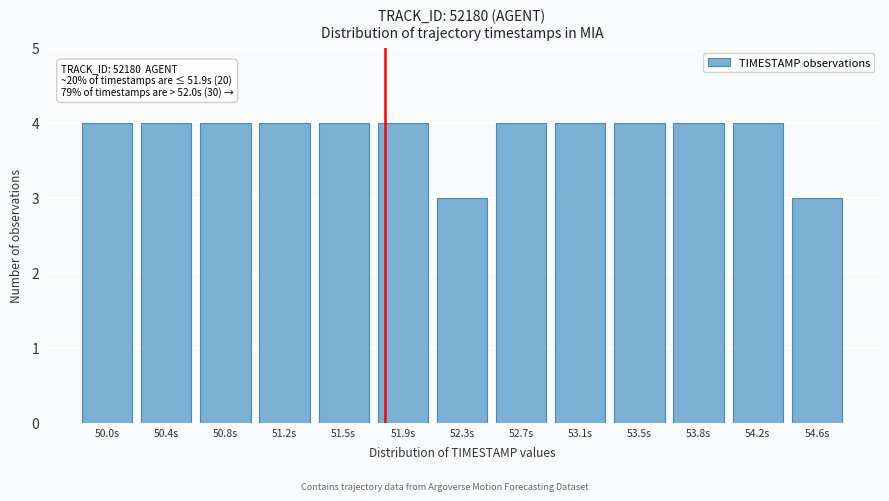

Reading left to right, what are all the values shown in this chart?

4	4	4	4	4	4	3	4	4	4	4	4	3